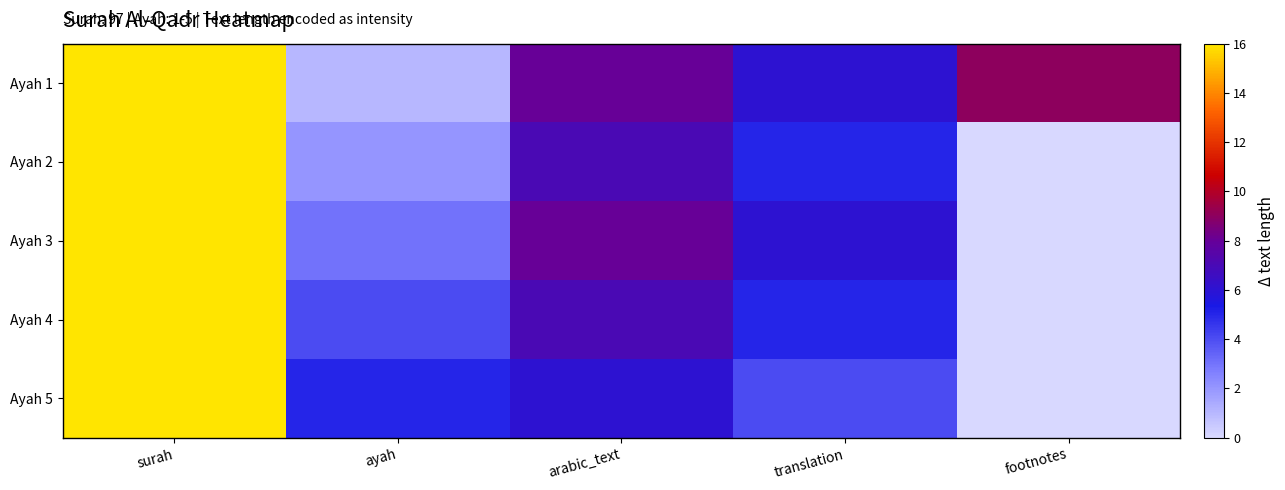

Which has a higher value, translation or arabic_text?

arabic_text